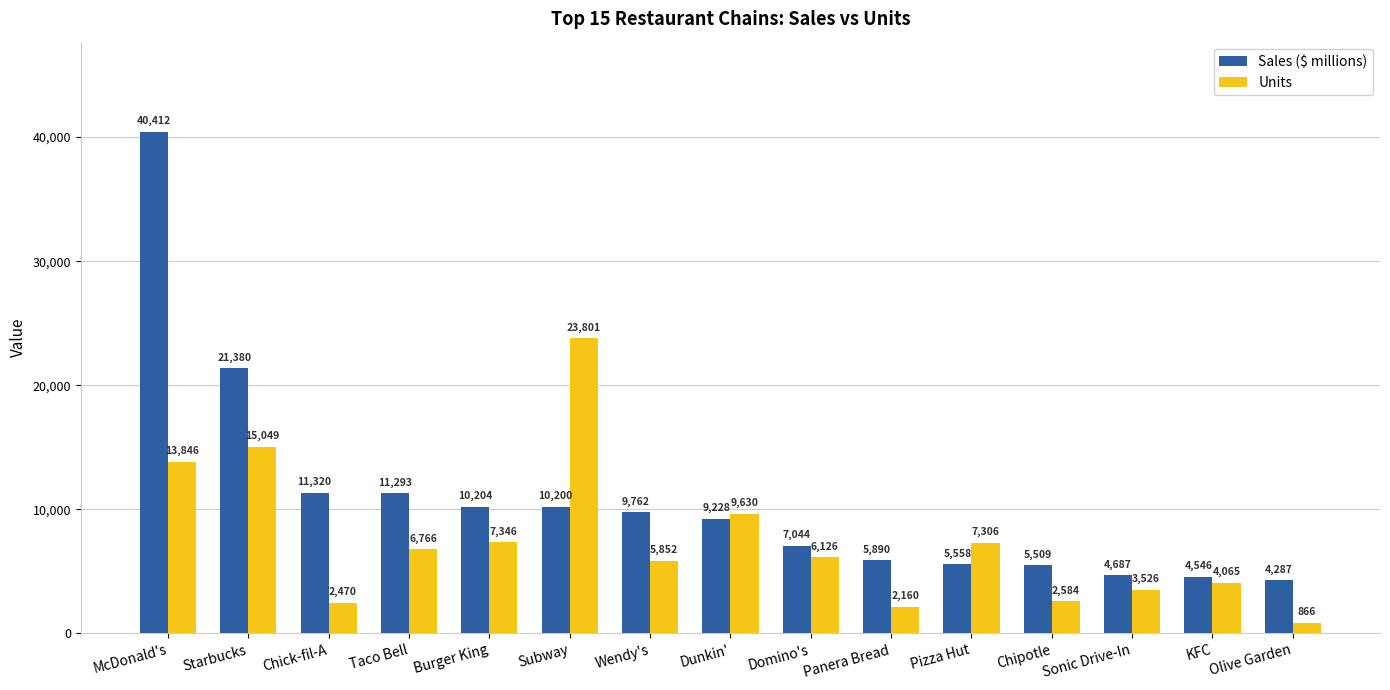

What position from the left is Panera Bread?

10